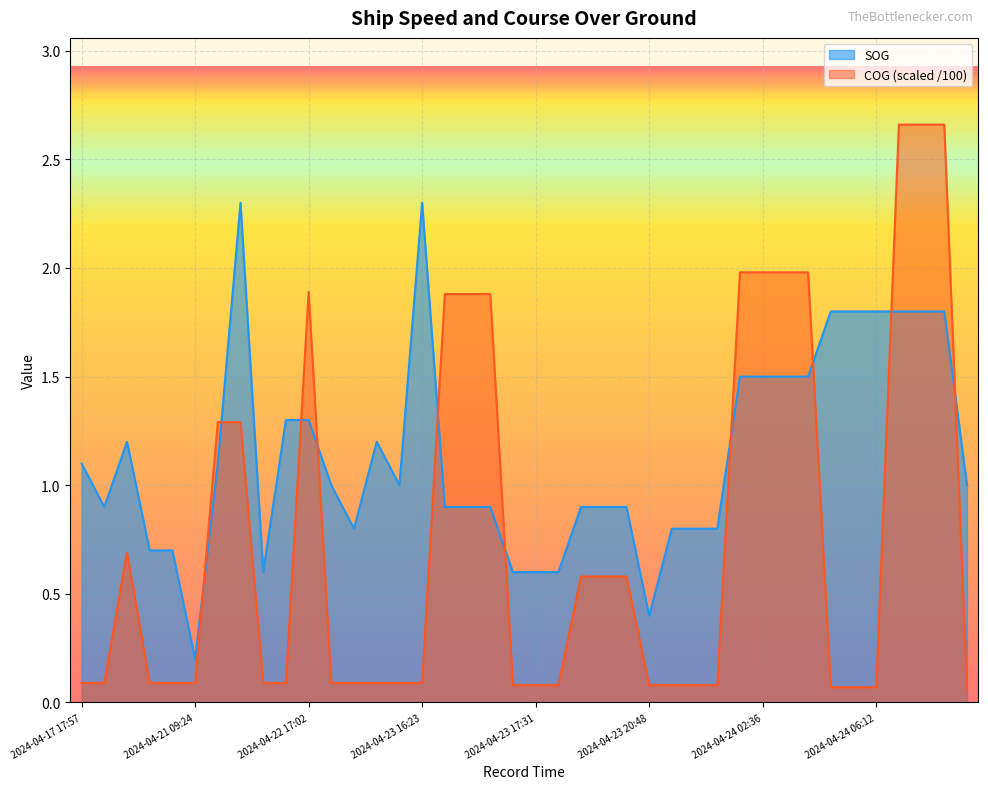

At how many categories does at least one series exceed 2?

5